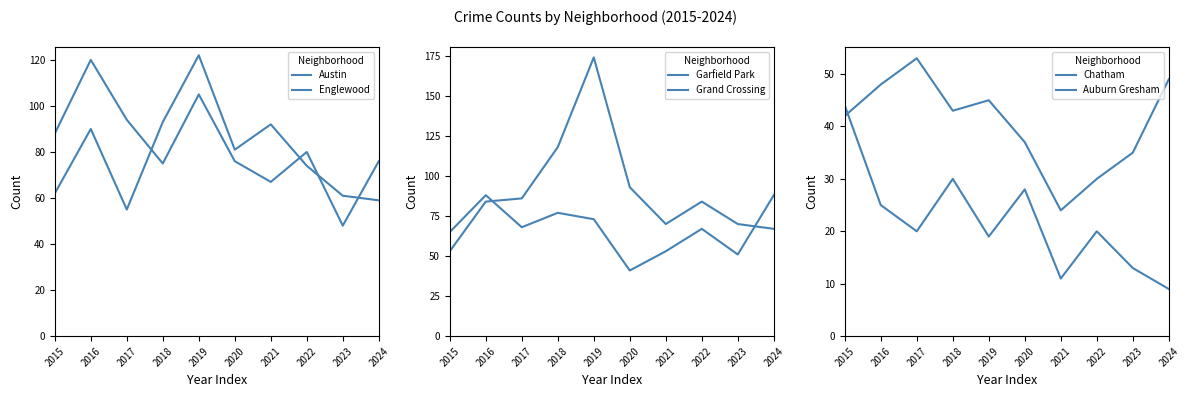

Is this an area chart (filled region under the line)?

No